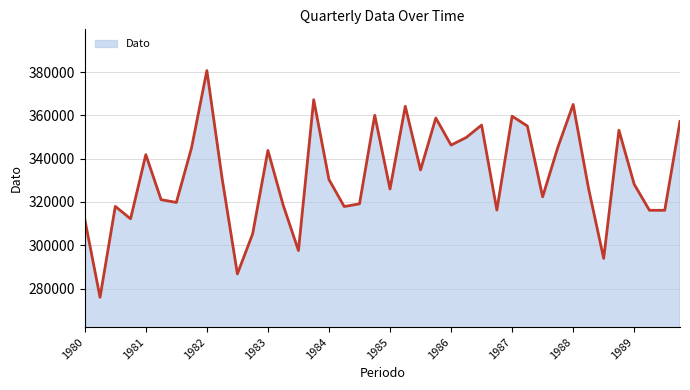

What is the minimum value shown in the chart?

276006.0